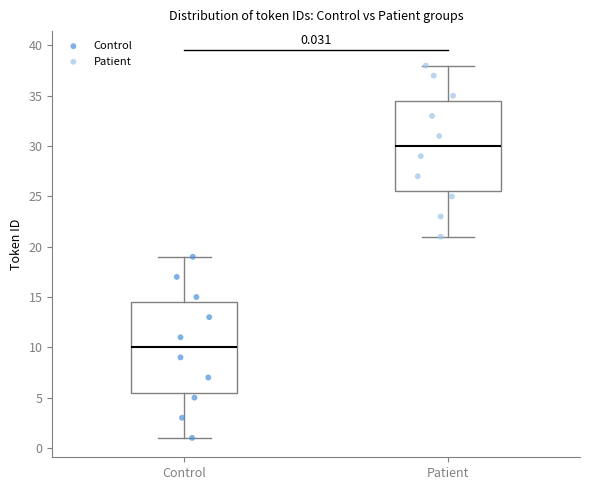

Which box has the lowest median line?

Control